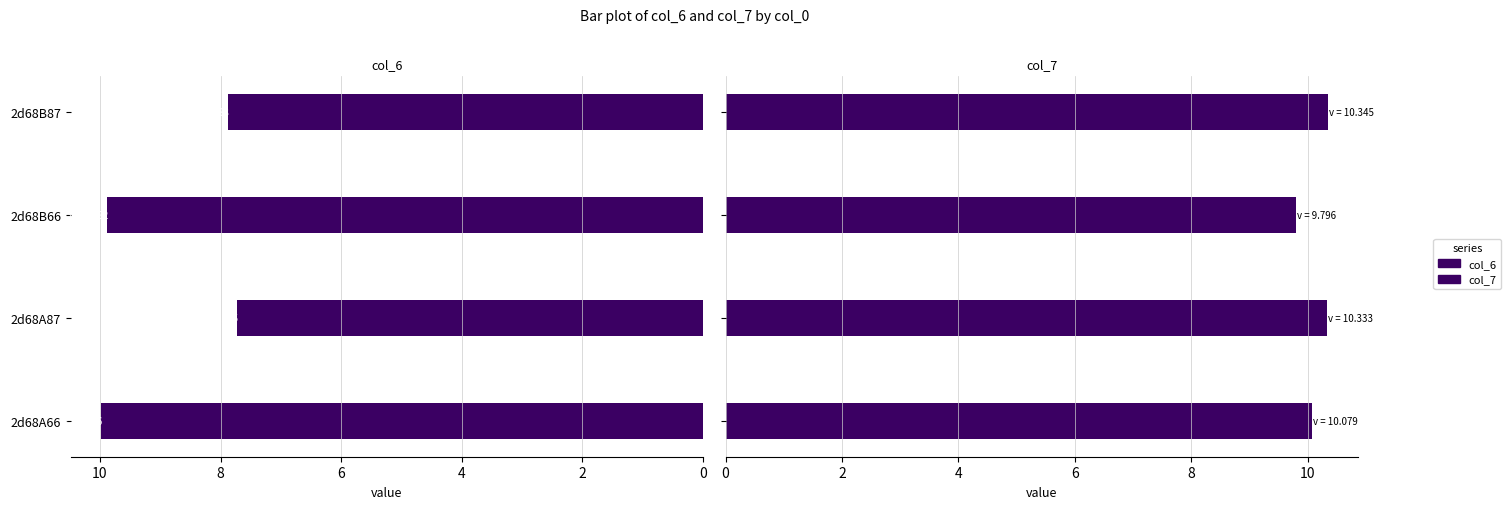

Is it true that col_6 equals 14.1 at 6?

False